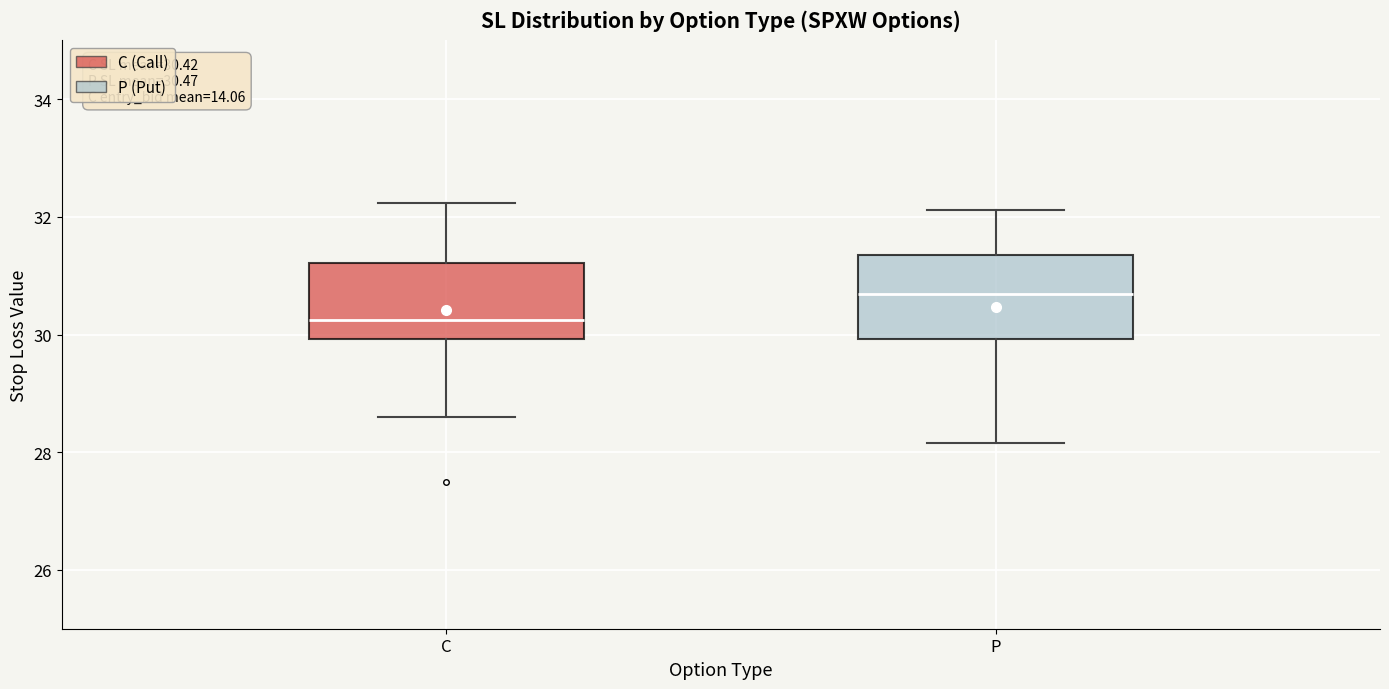

Which box has the highest median line?

P